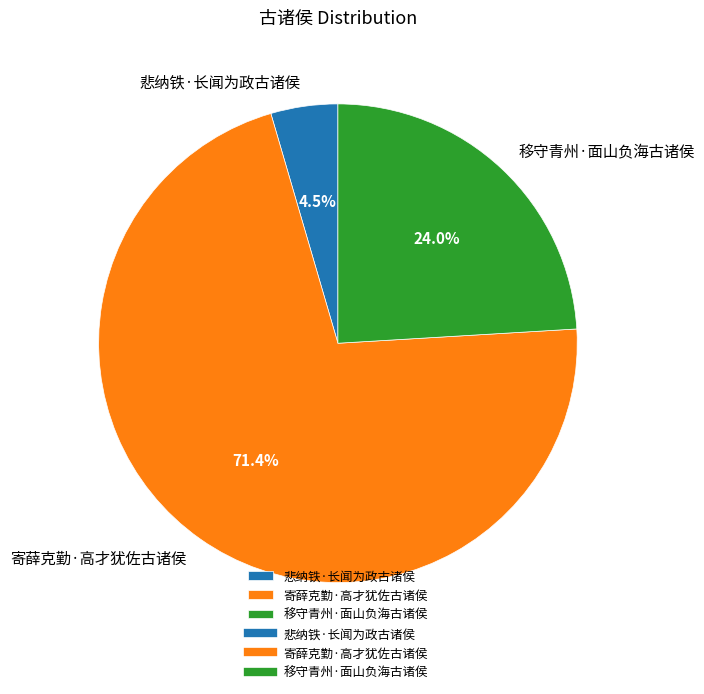

Count the number of slices in the pie.

3